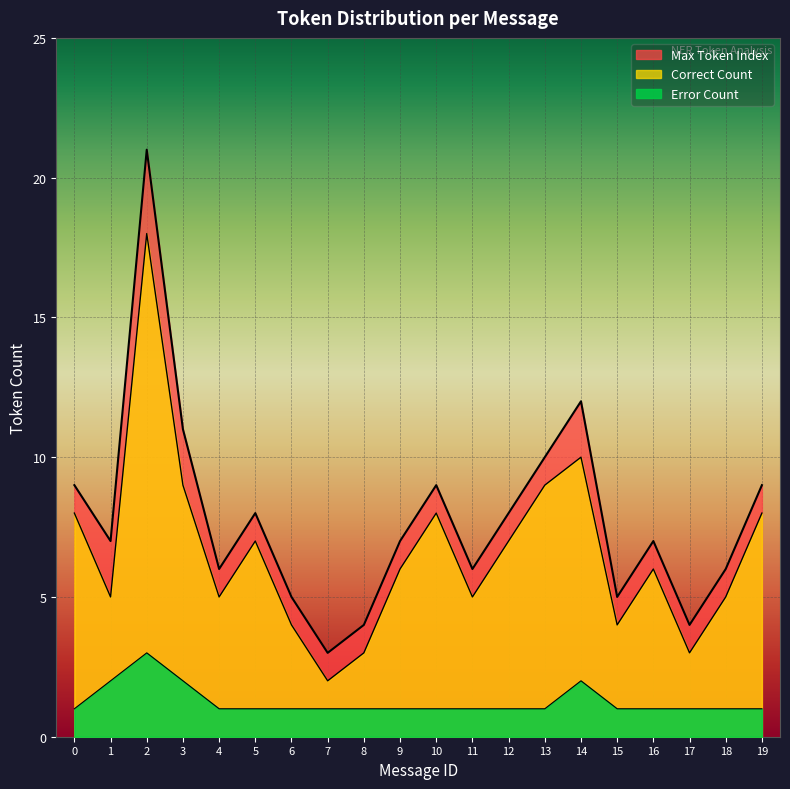

What is the maximum value shown in the chart?

21